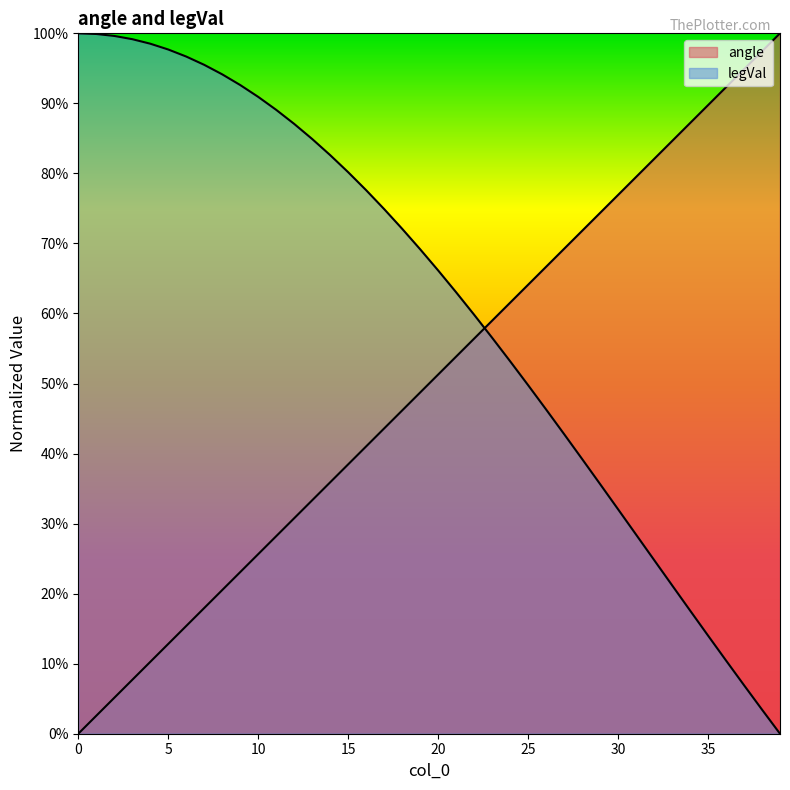

Which series has the largest total across all categories?

legVal